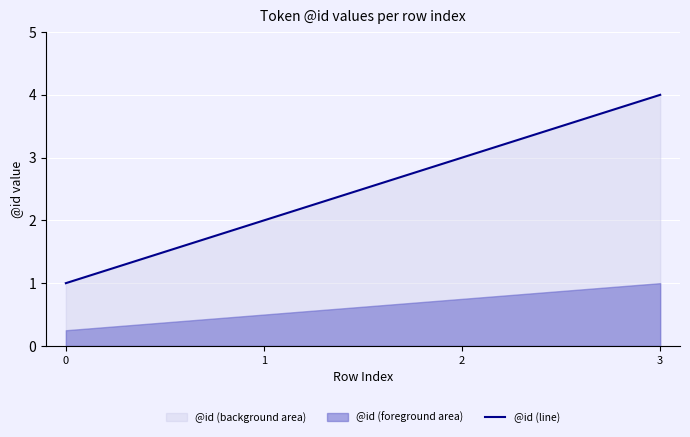

Reading left to right, list all the values displayed in this chart.

0=1	1=2	2=3	3=4